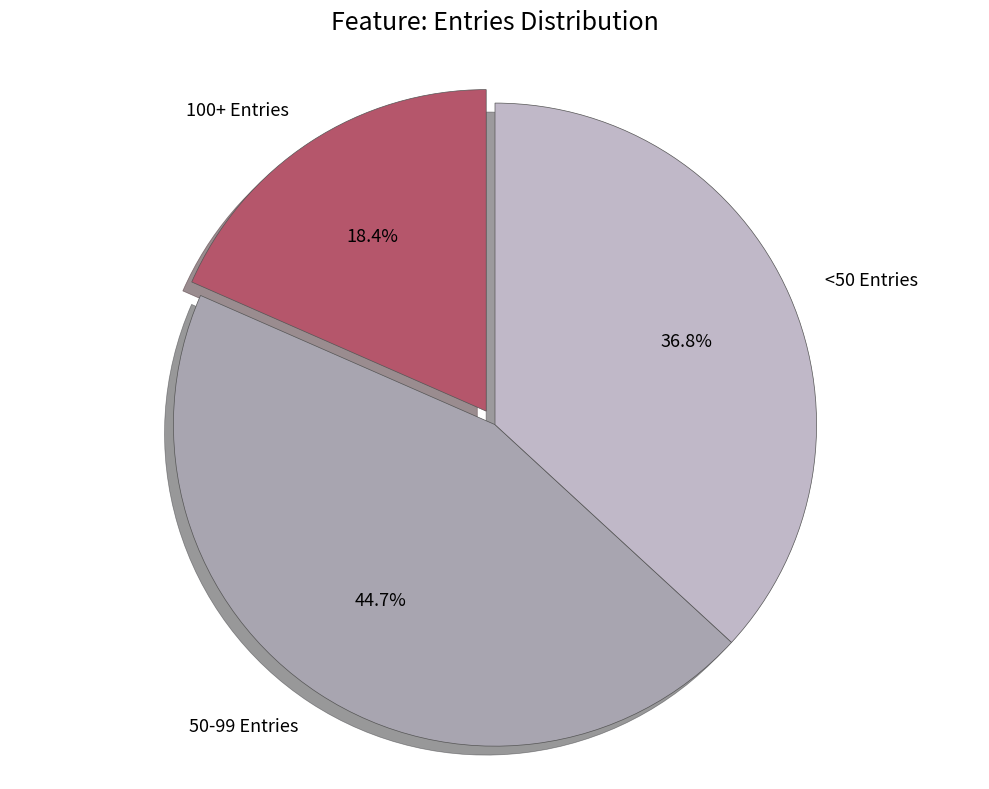

Between 50-99 Entries and 100+ Entries, which is larger?

50-99 Entries